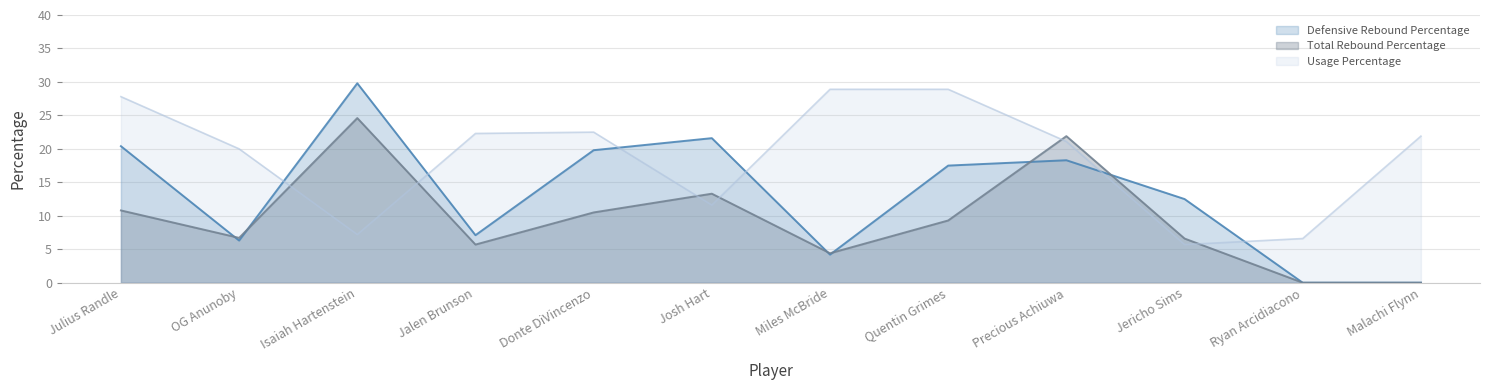

Rank the series by their maximum value, from lowest to highest.

Total Rebound Percentage, Usage Percentage, Defensive Rebound Percentage